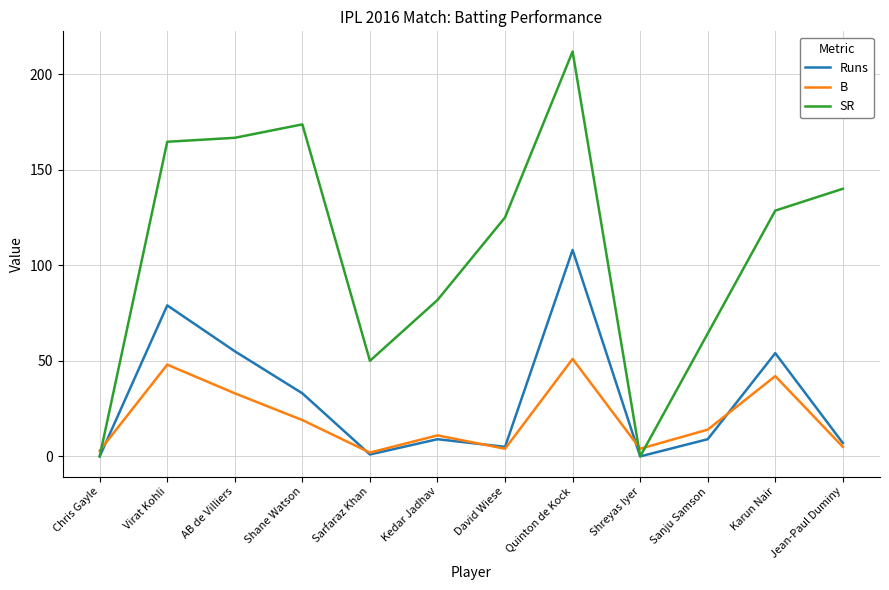

Rank the series at Jean-Paul Duminy from lowest to highest value.

B, Runs, SR